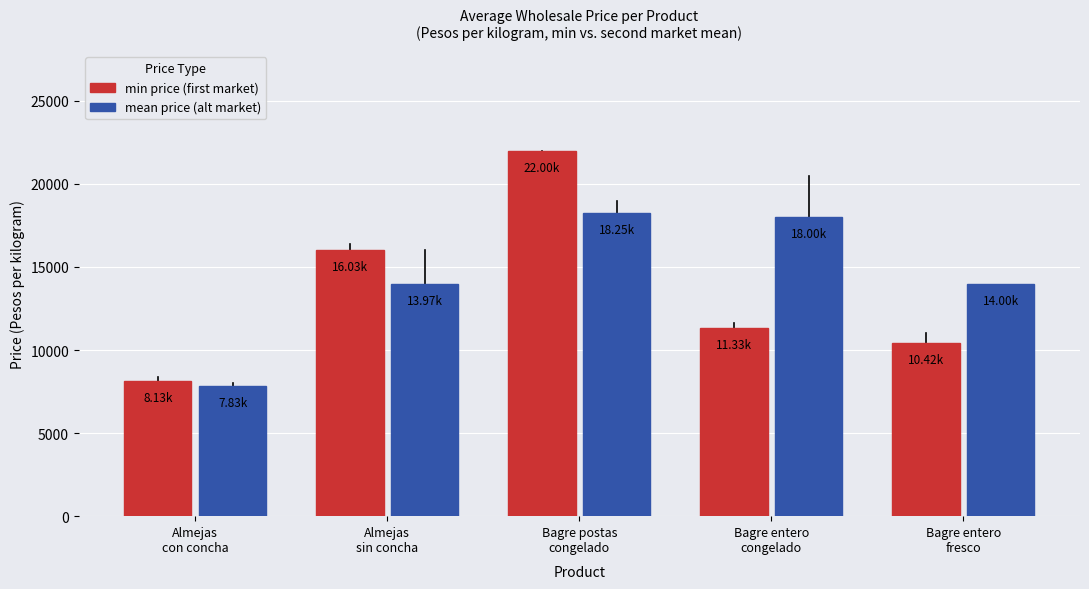

Does the chart contain any negative values?

No